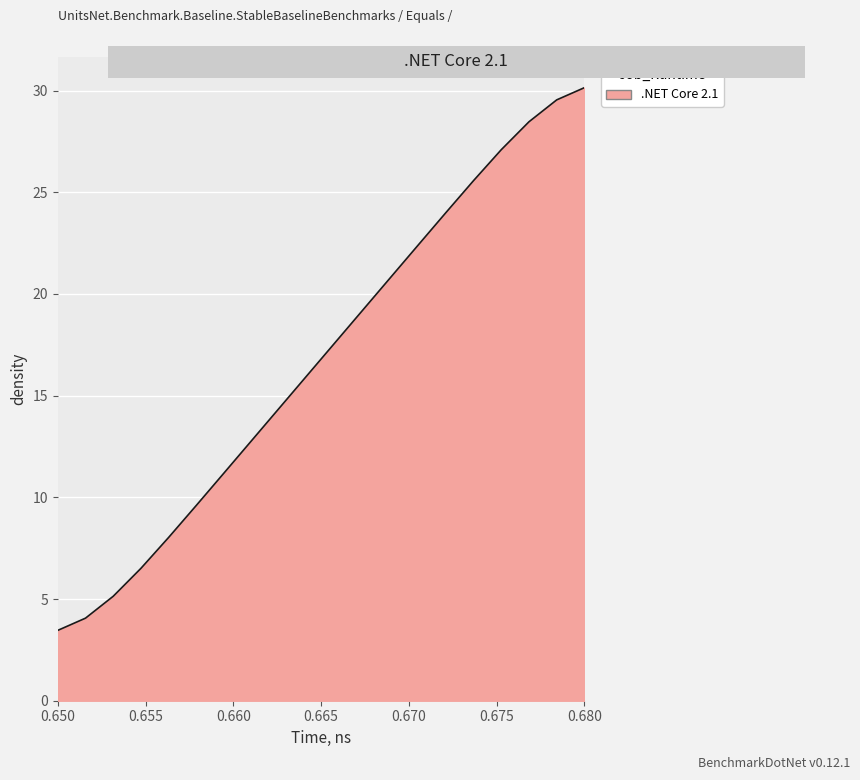

Does the chart have visible grid lines?

Yes